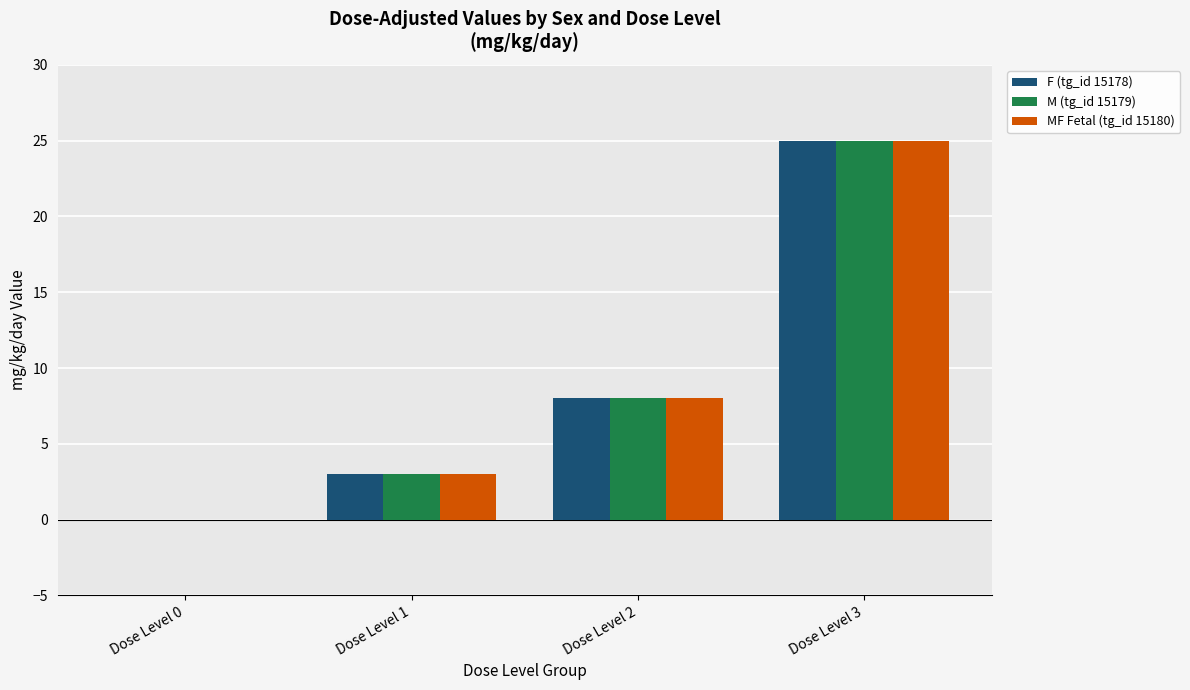

At which category is the sum across all series the highest?

Dose Level 3